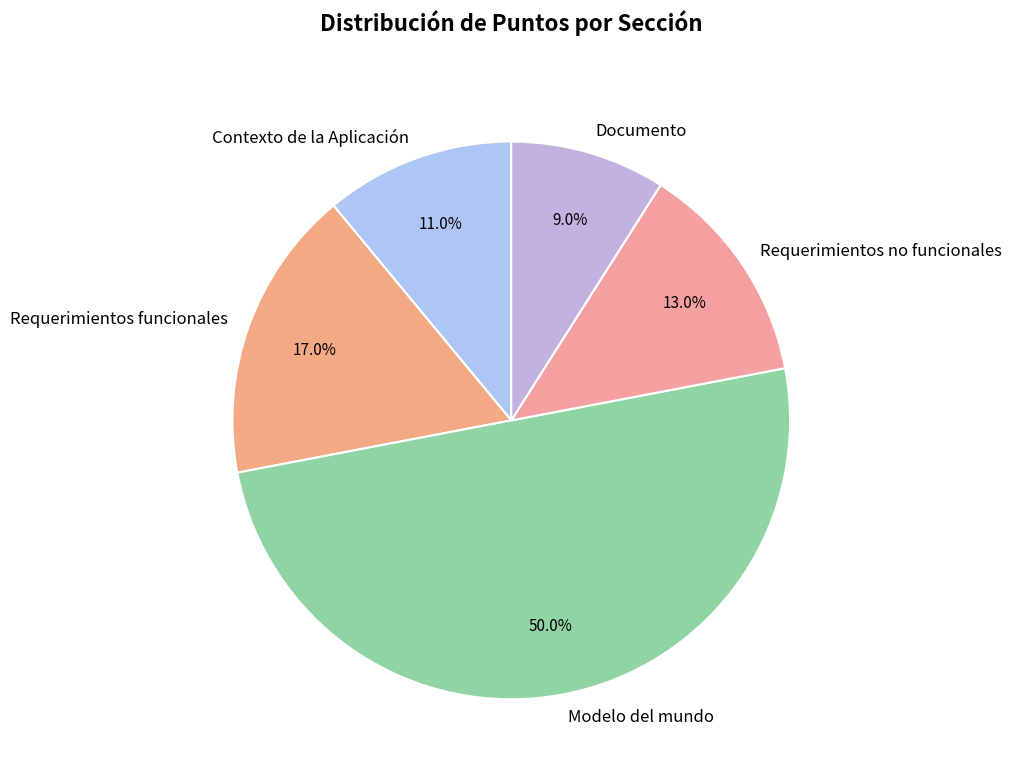

Which category has the biggest portion of the pie?

Modelo del mundo